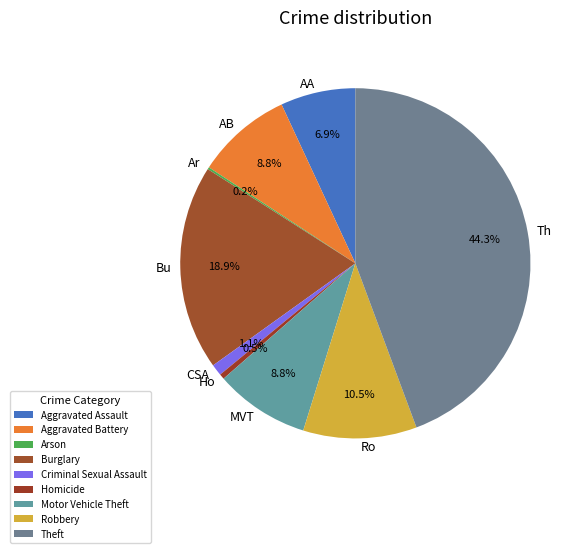

Do Th and AA together represent more than half of the pie?

Yes